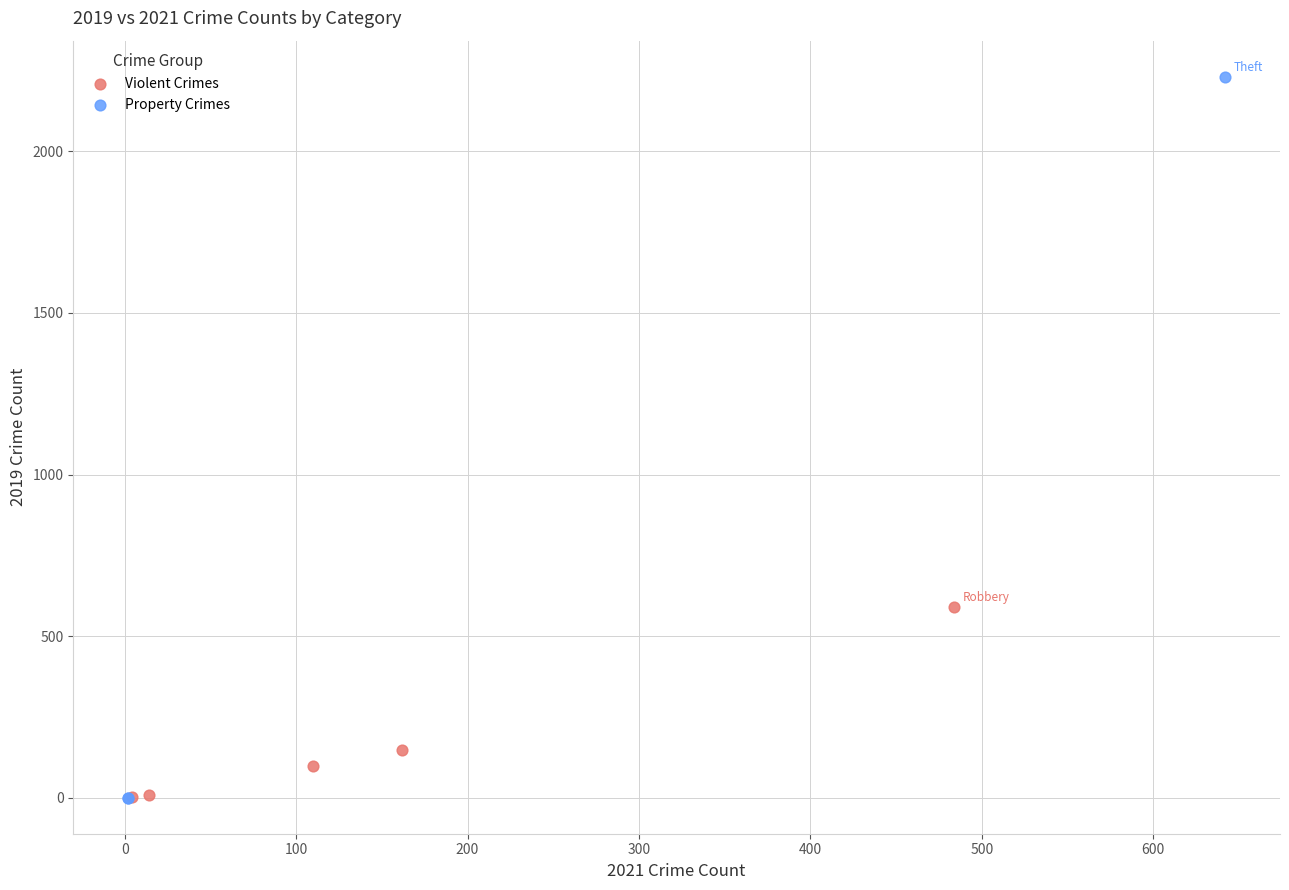

Which series has the widest spread of Y values?

Property Crimes